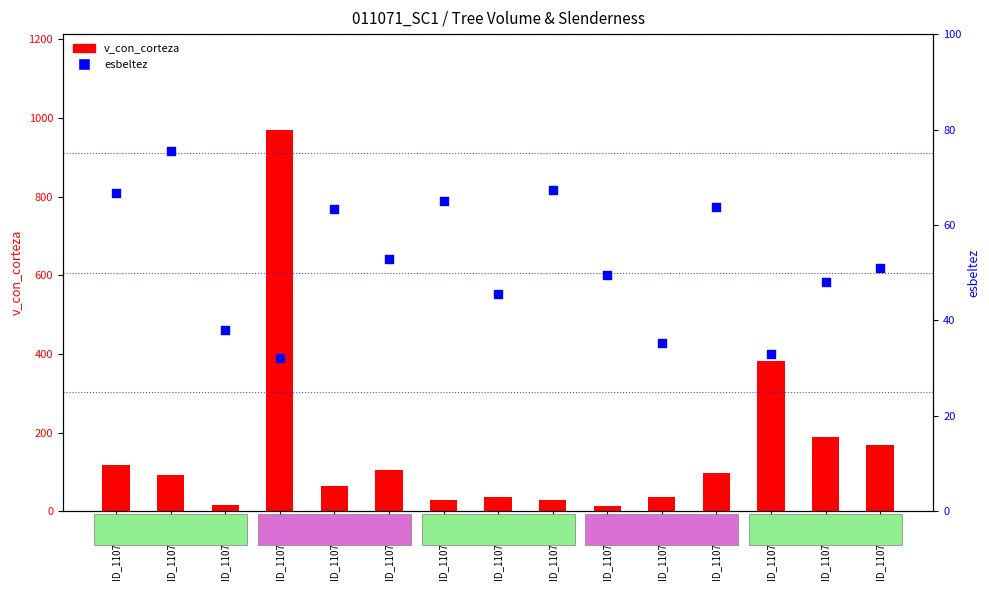

Which series reaches the maximum Y coordinate?

v_con_corteza